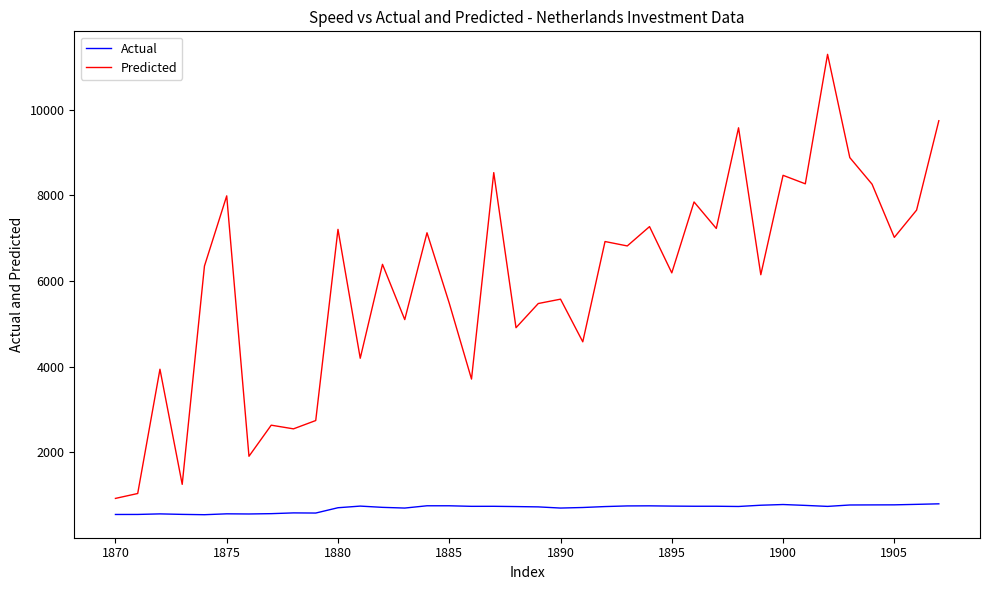

How many categories are shown in the chart?

38